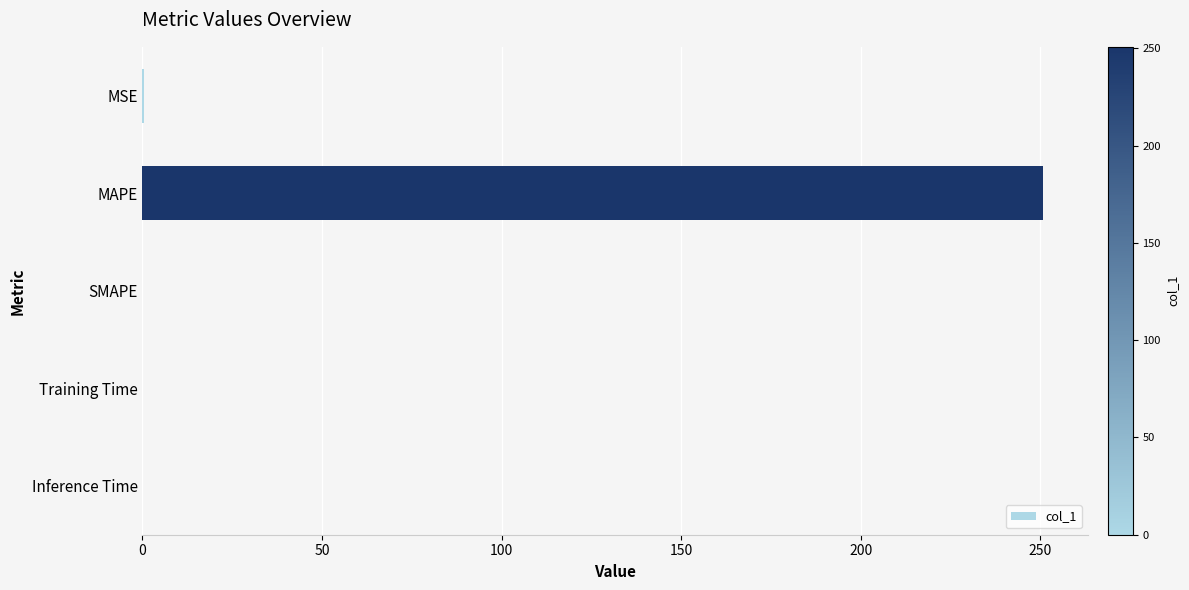

What is the maximum value shown in the chart?

250.8